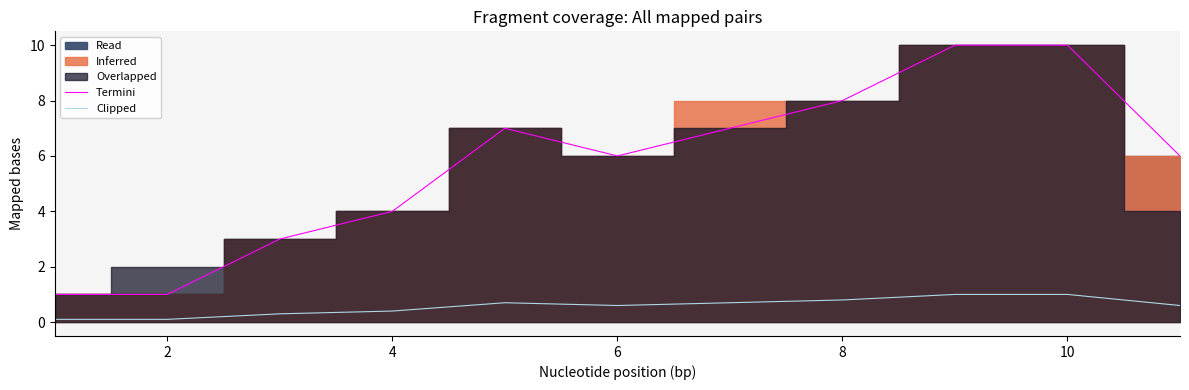

The Termini series shows 1.0 at 2. True or false?

True